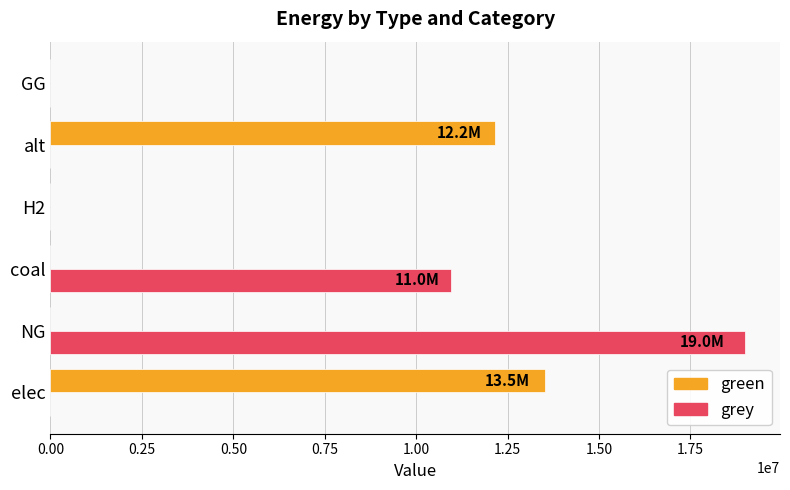

What is the greatest value displayed?

18998078.4